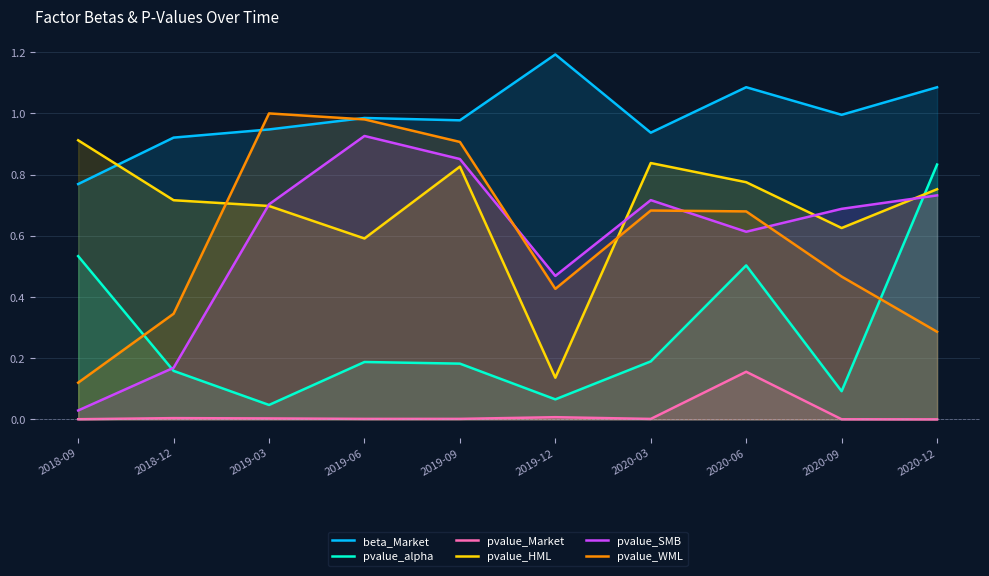

Where is pvalue_alpha nearest to the value 0?

2019-03